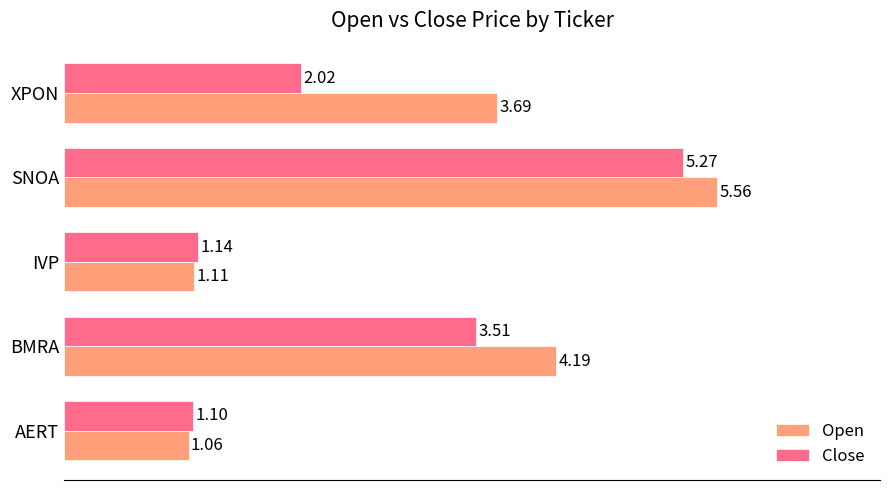

At which label does Close reach its minimum?

AERT